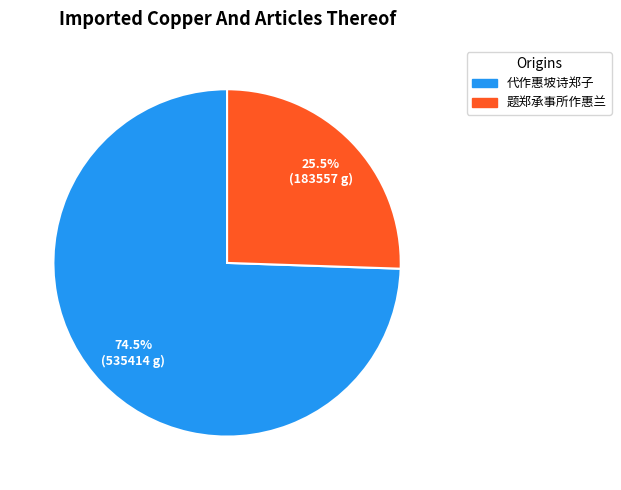

How many slices are in this pie chart?

2